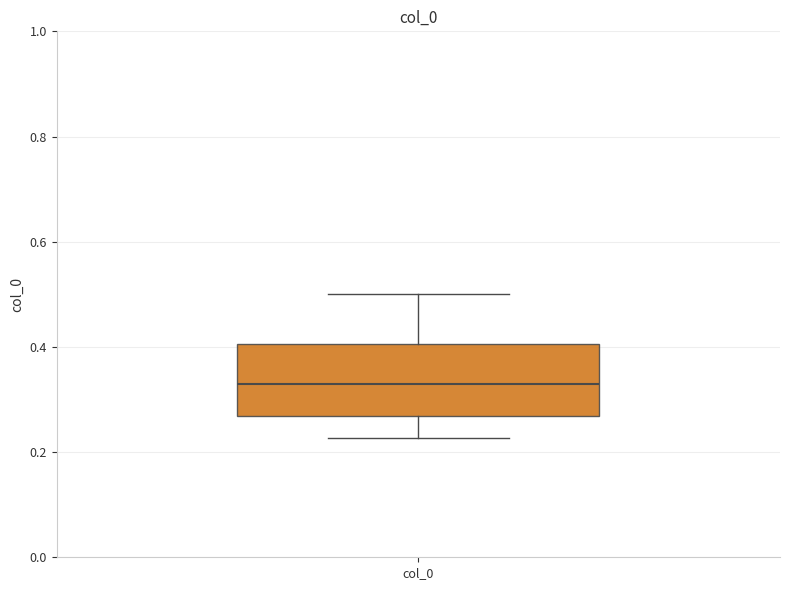

Where does the median line of the box for col_0 sit on the y-axis? The values are not printed on the chart, so give them approximately, as read against the axis.

0.32